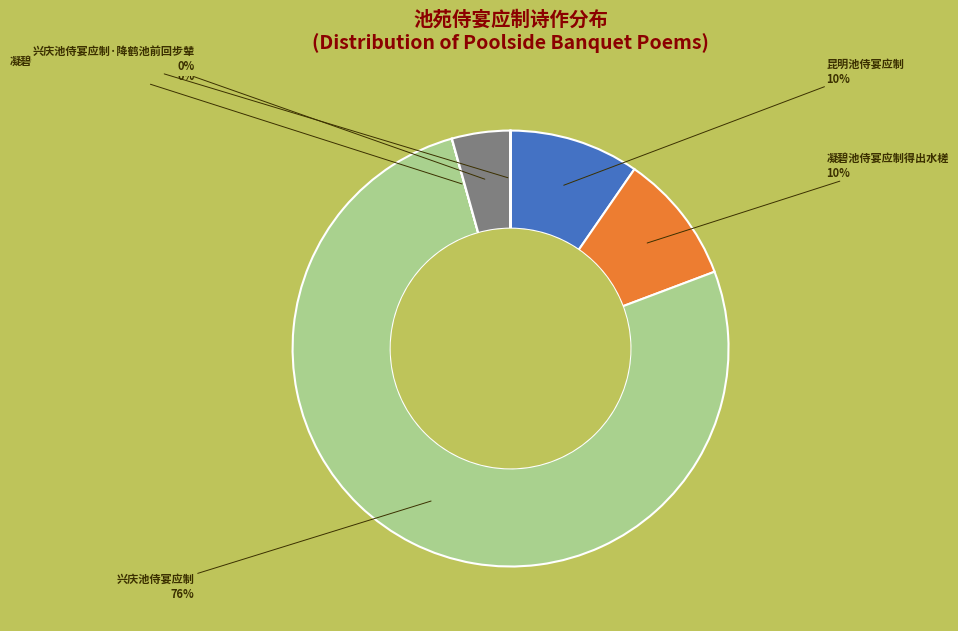

Do 秋夜鹅池侍宴应教 and 凝碧池侍宴应制得出水槎 together represent more than half of the pie?

No